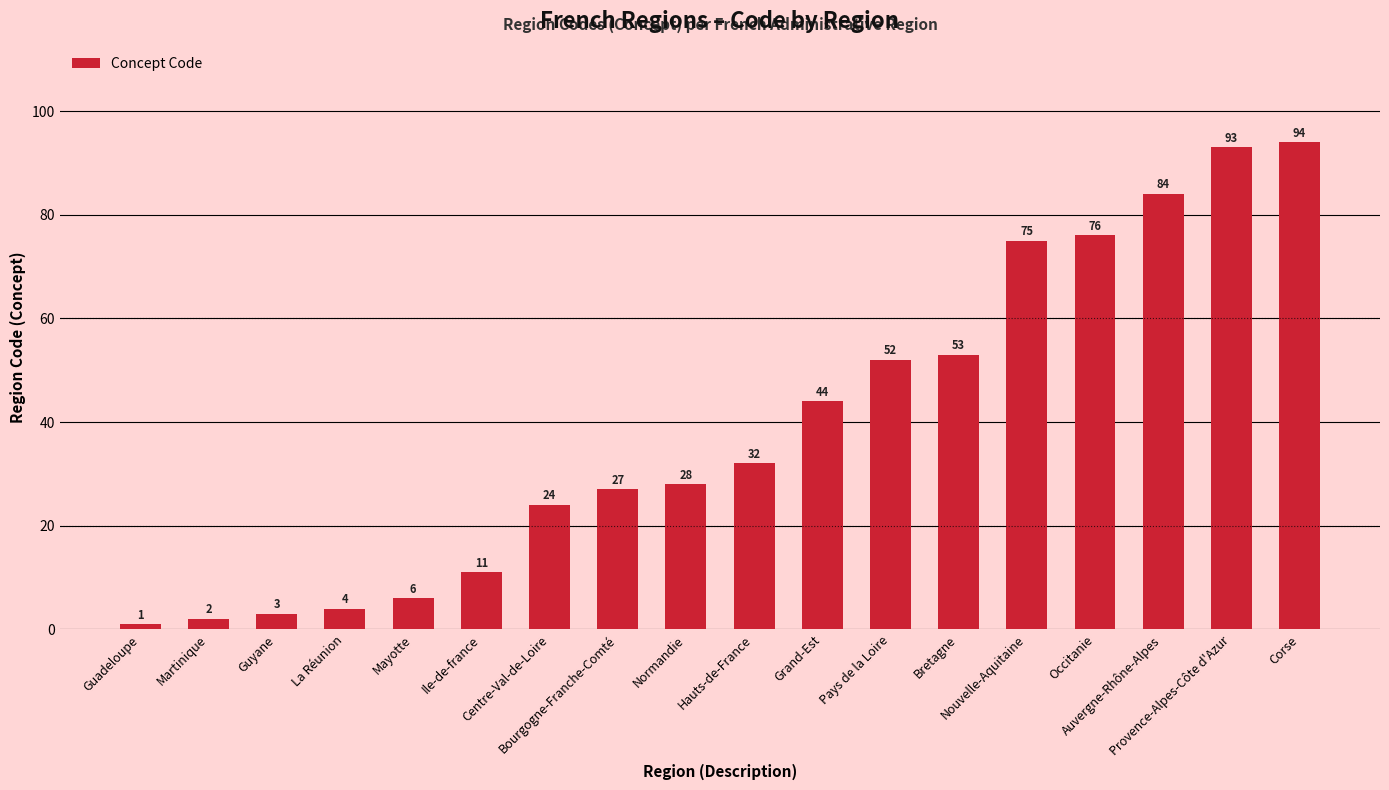

Reading left to right, extract all data points from this chart.

Guadeloupe=1	Martinique=2	Guyane=3	La Réunion=4	Mayotte=6	Ile-de-france=11	Centre-Val-de-Loire=24	Bourgogne-Franche-Comté=27	Normandie=28	Hauts-de-France=32	Grand-Est=44	Pays de la Loire=52	Bretagne=53	Nouvelle-Aquitaine=75	Occitanie=76	Auvergne-Rhône-Alpes=84	Provence-Alpes-Côte d'Azur=93	Corse=94